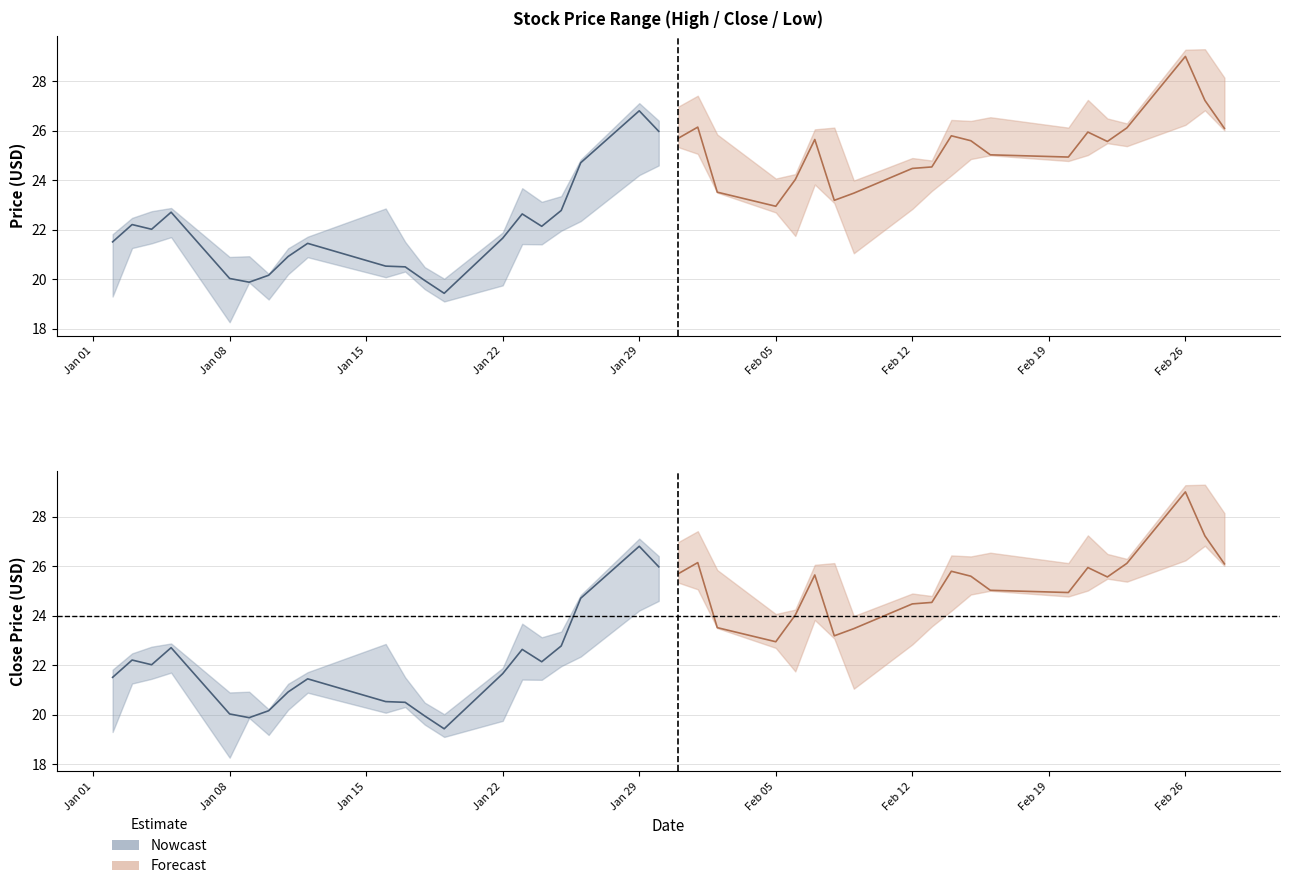

Rank the series by their maximum value, from highest to lowest.

Forecast close, Nowcast close